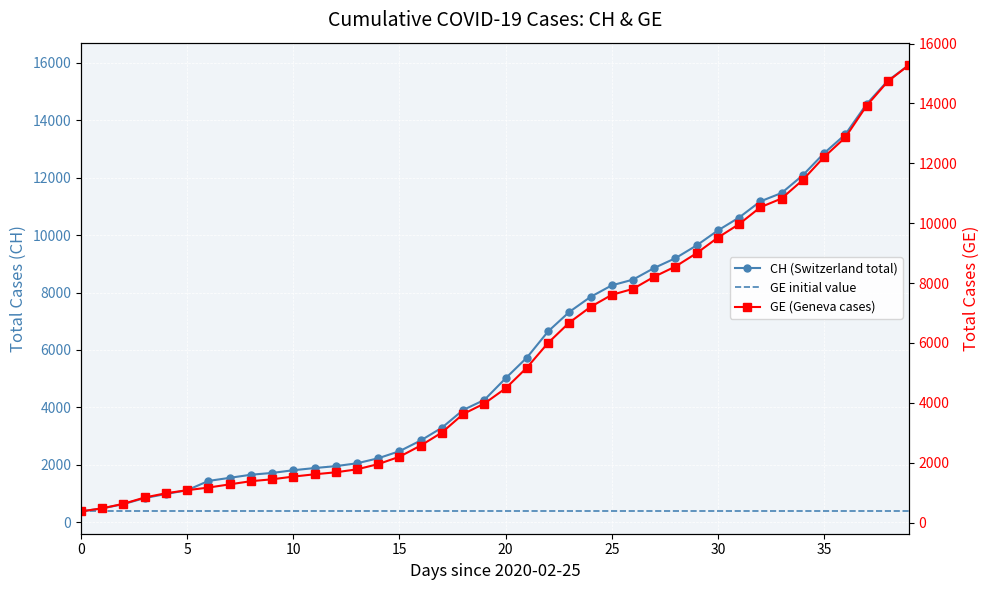

Is it true that GE equals 321 at 10?

False